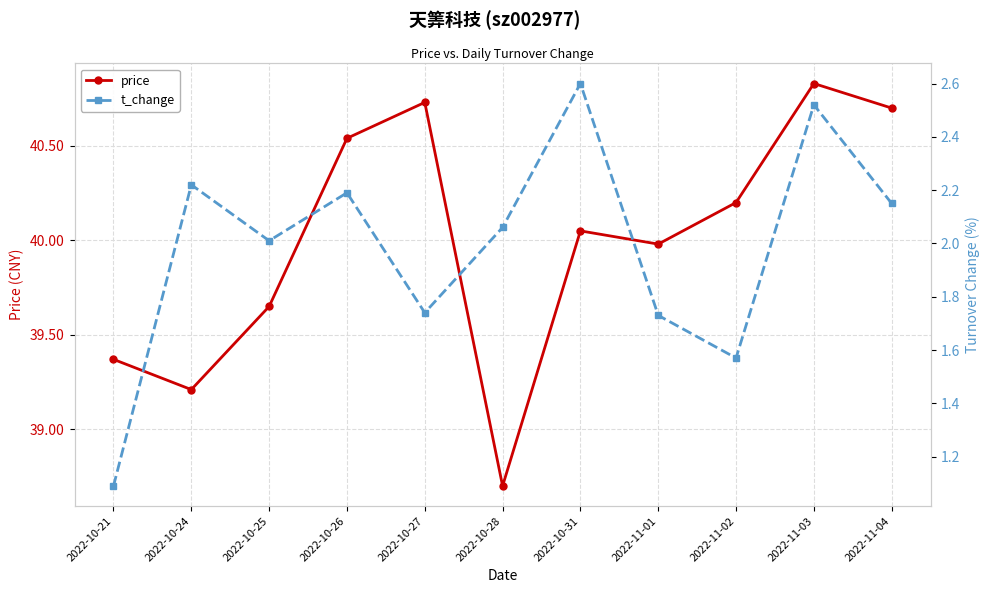

Count the number of data series in this chart.

2